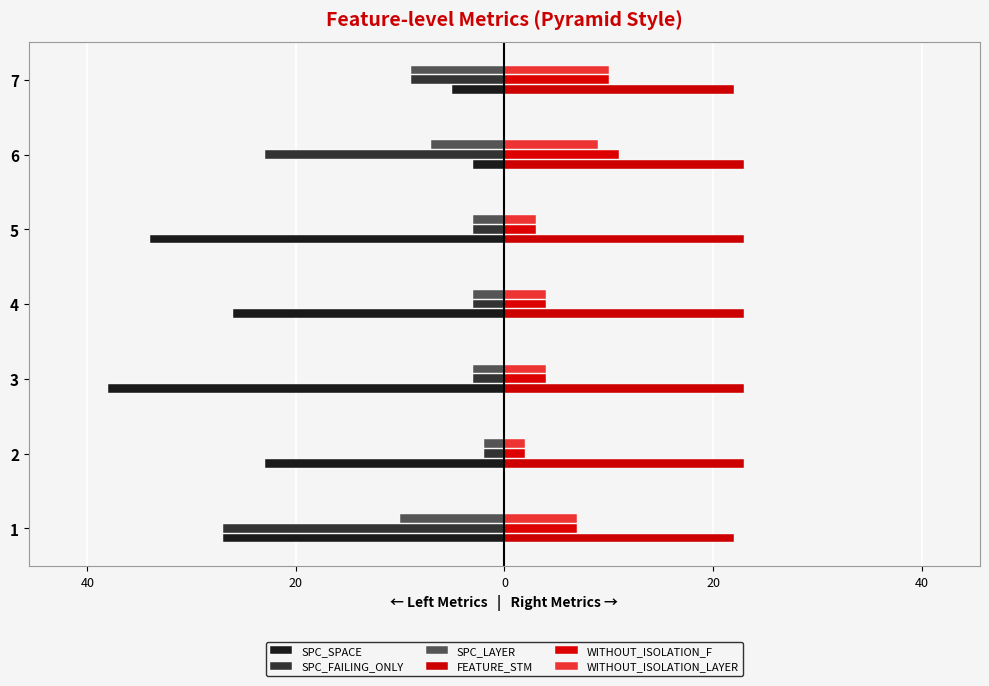

How many bars are there in each group?

6